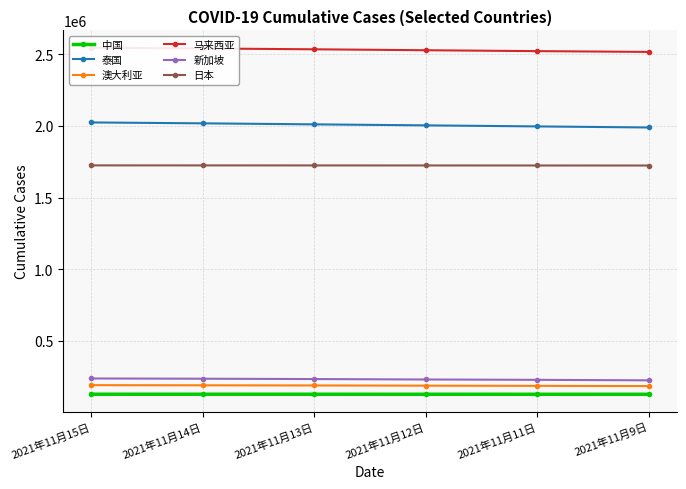

What is the difference between the maximum and minimum values in the 日本 series?

918